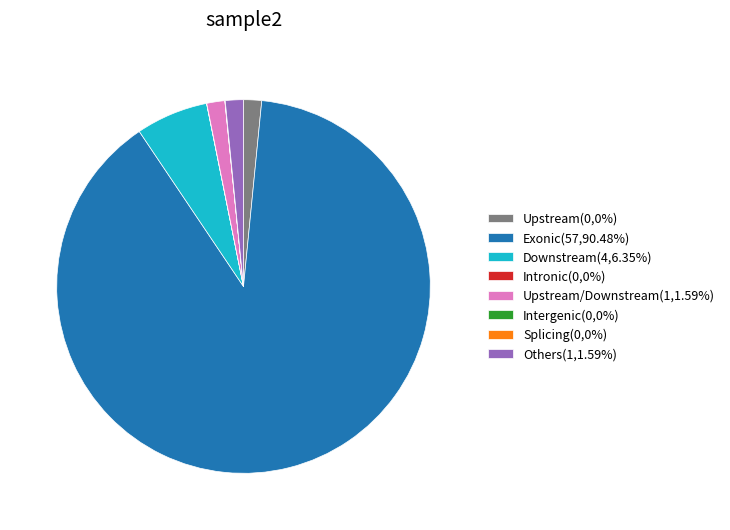

Is the sum of Upstream(0,0%) and Downstream(4,6.35%) greater than half?

No